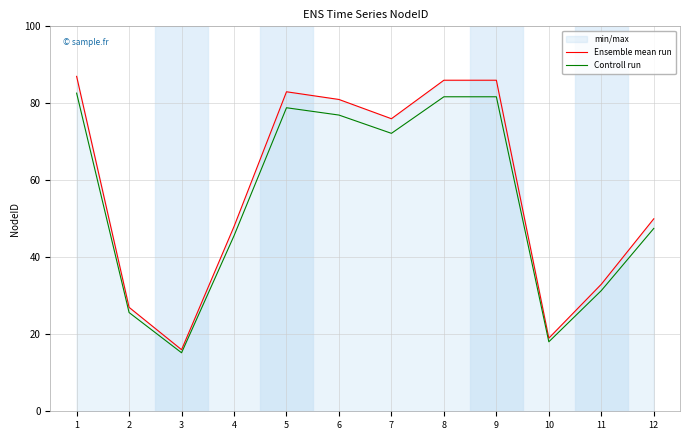

How many lines are shown in the chart?

2